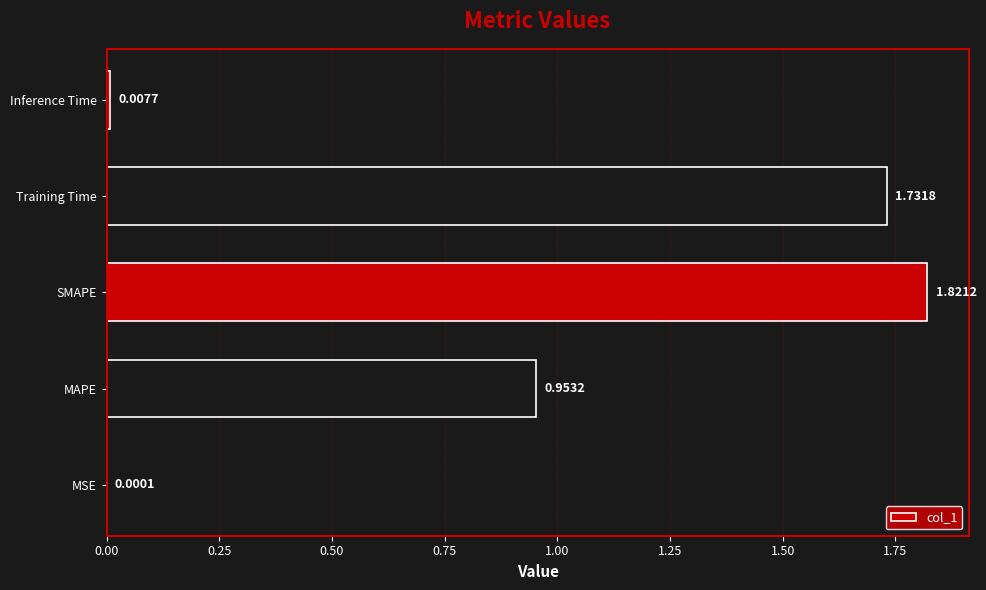

Which category has the highest value across all series?

SMAPE